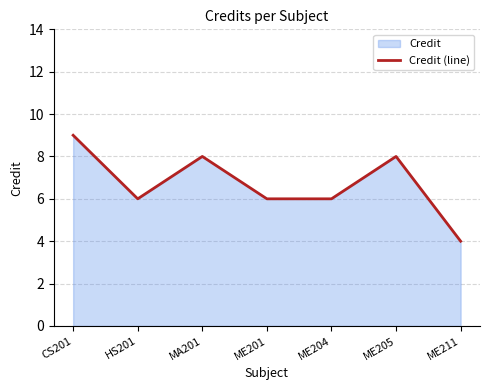

Reading left to right, what are all the values shown in this chart?

9	6	8	6	6	8	4